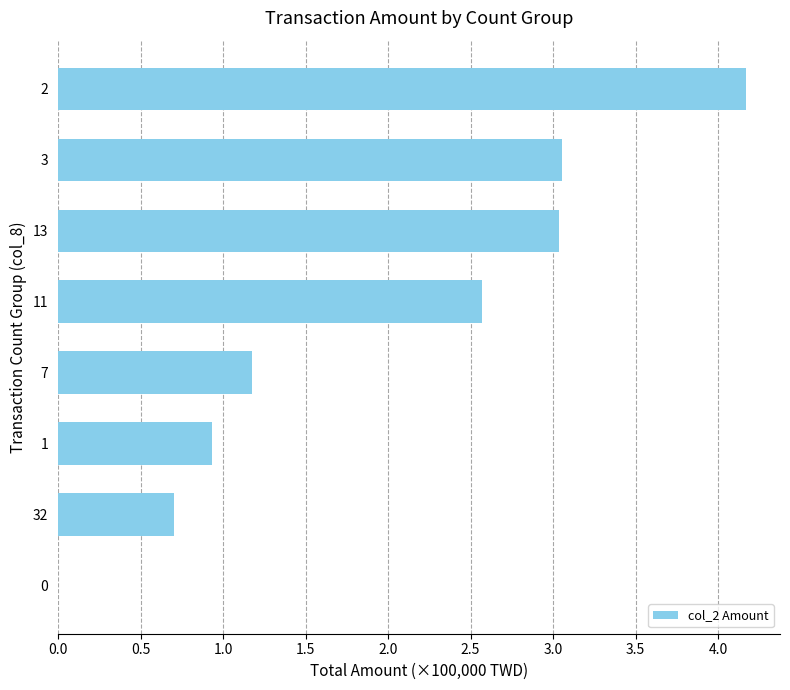

True or false: the data shows 4.2 at 2.

True